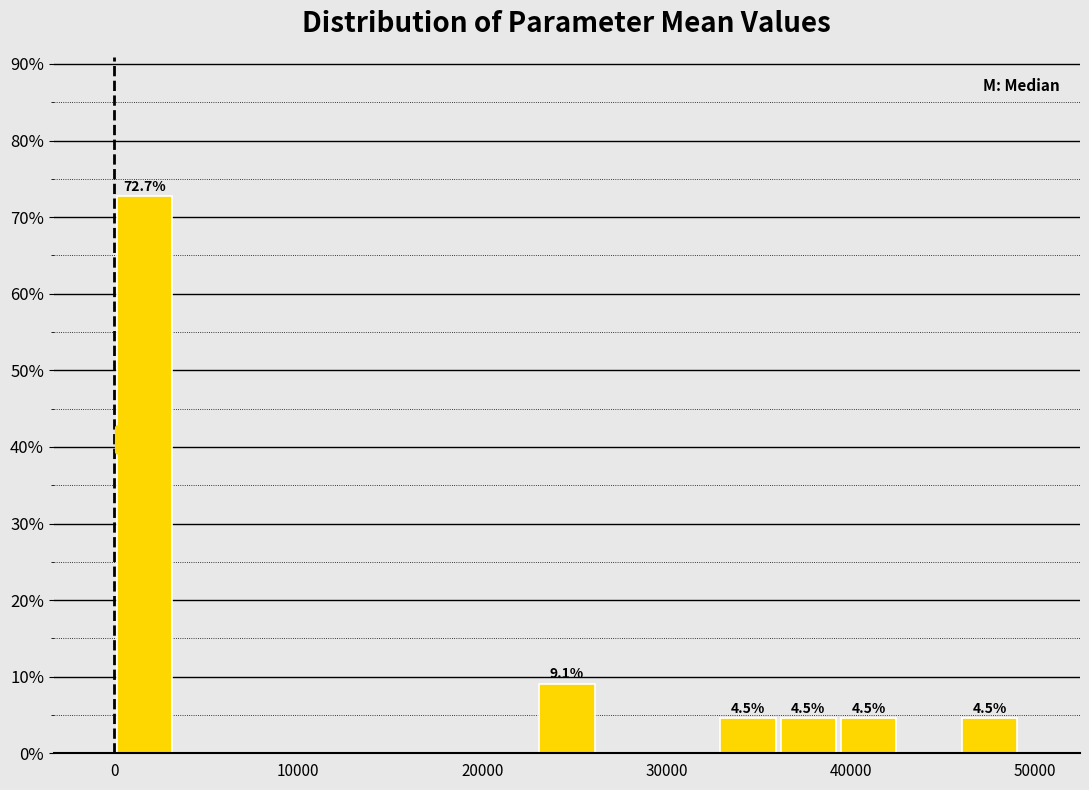

Read against the x-axis, roughly where is the centre of the tallest bar?

2000